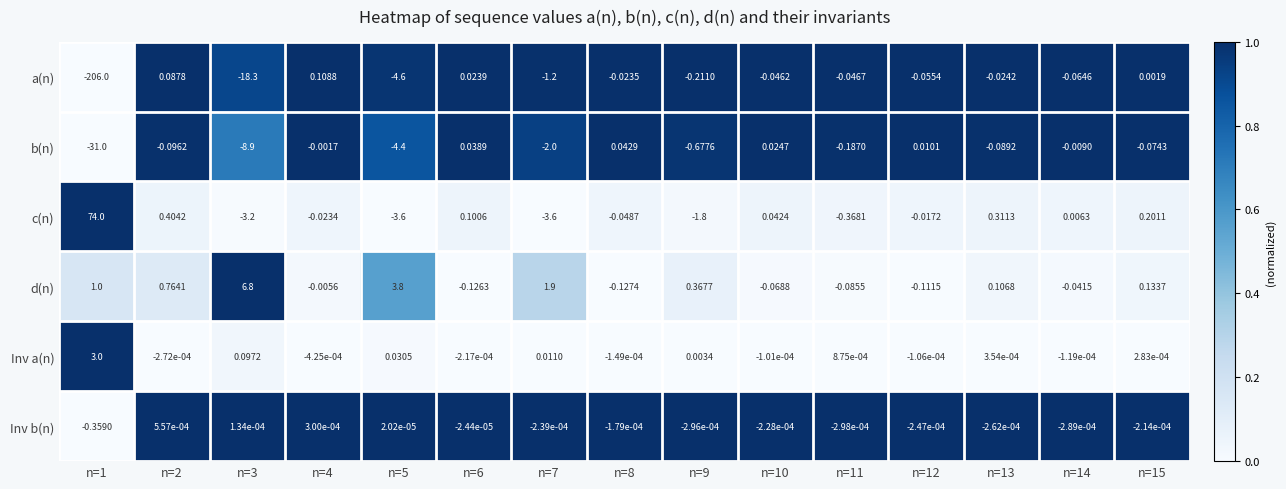

How many categories are shown in the chart?

15